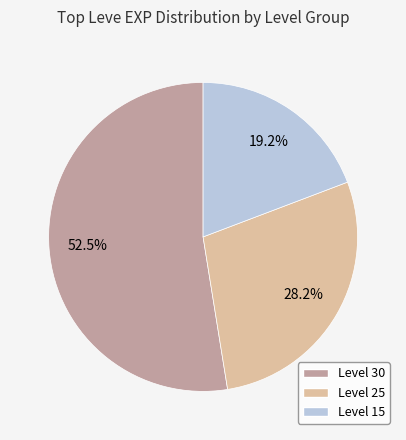

Does any single category account for the majority?

Yes